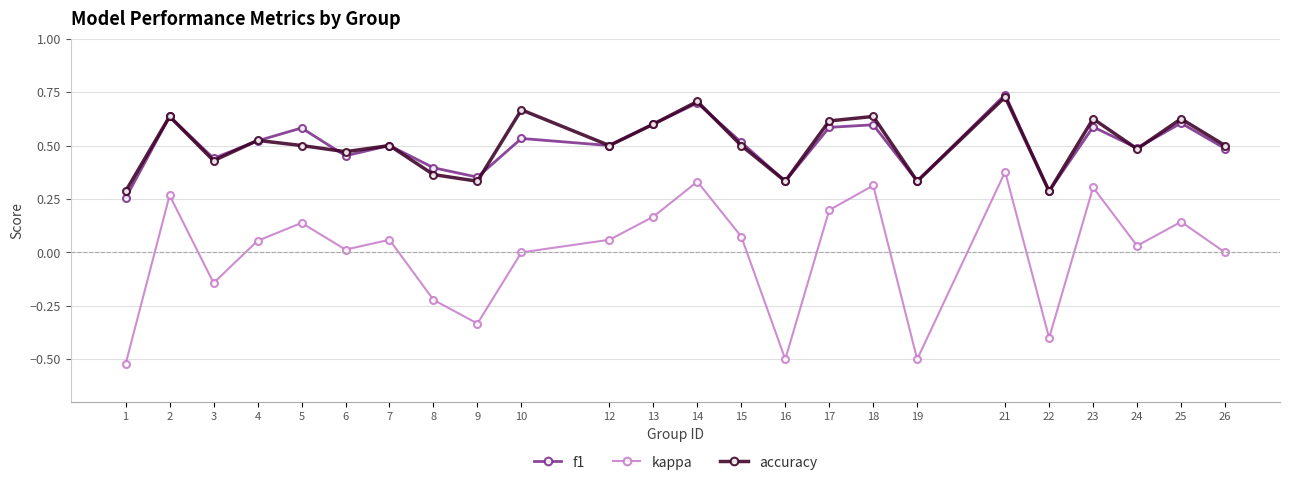

The value of accuracy at 16 is 0.3. True or false?

True